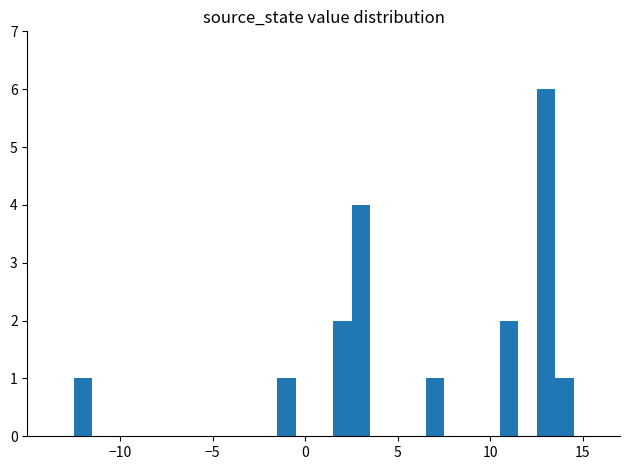

How many values are below 2?

4